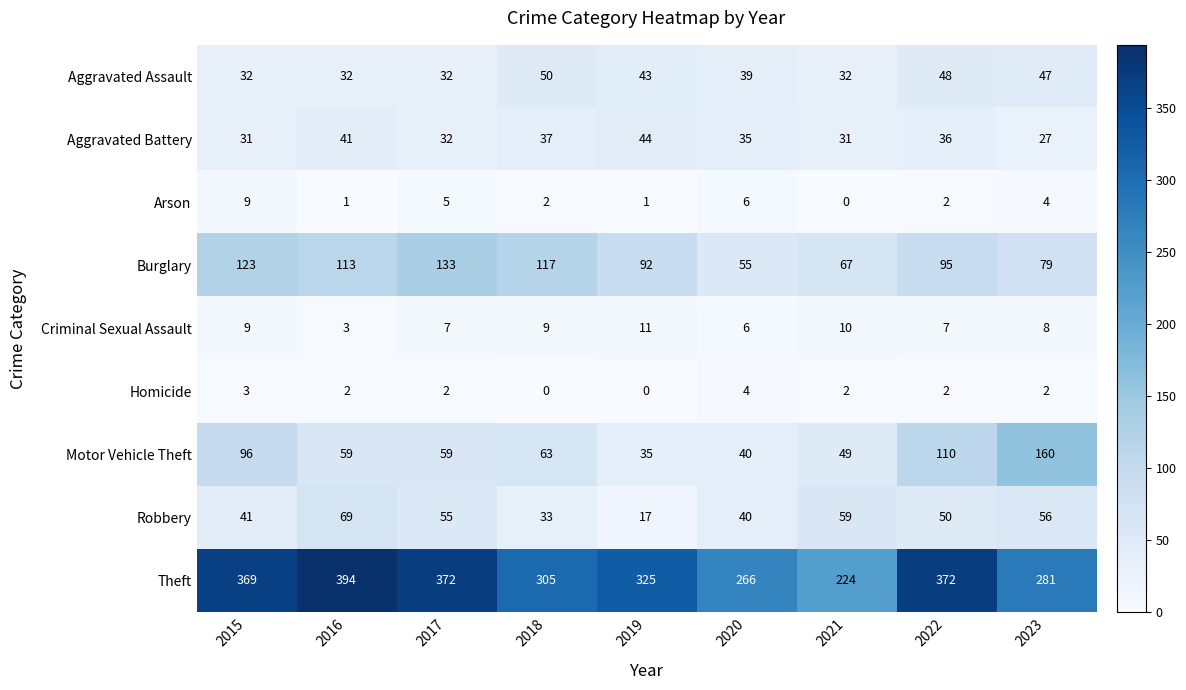

How many series are shown in this chart?

9